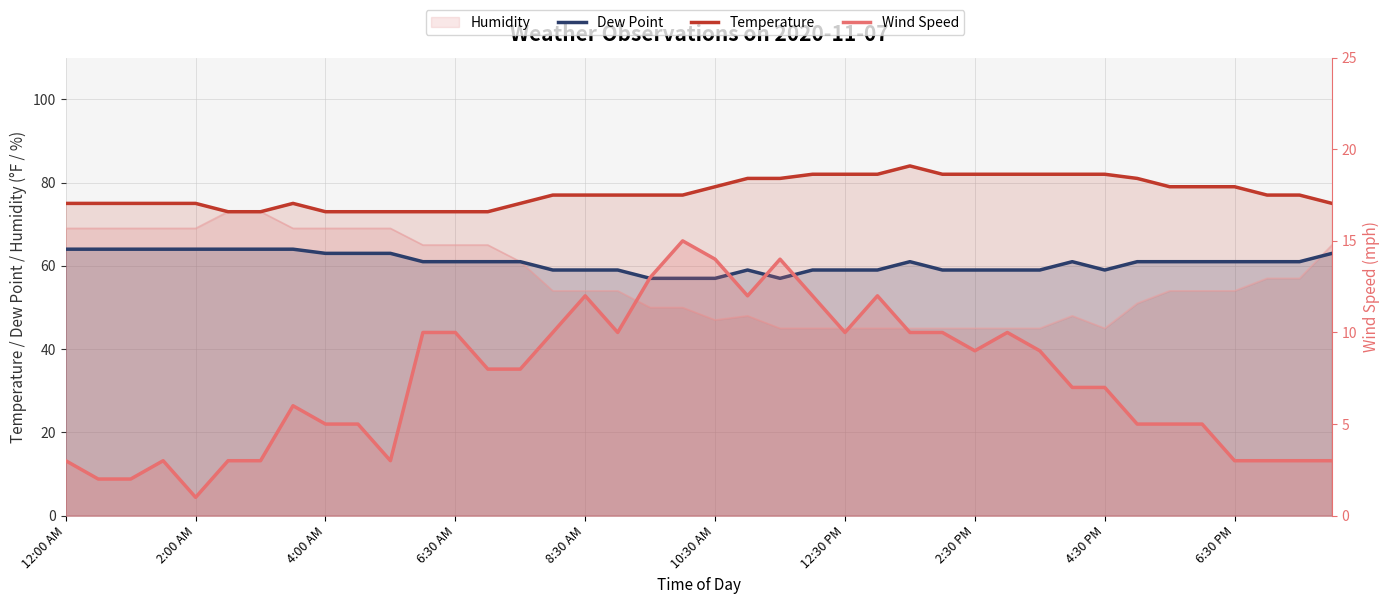

What is the difference between the Wind Speed values at 20 and 38?

11